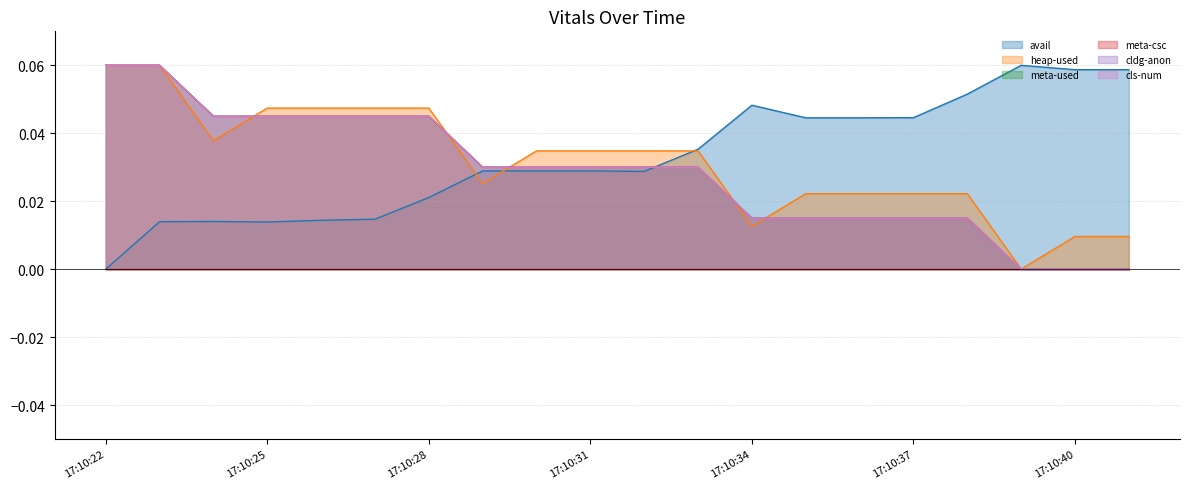

At how many categories does at least one series exceed 0?

20